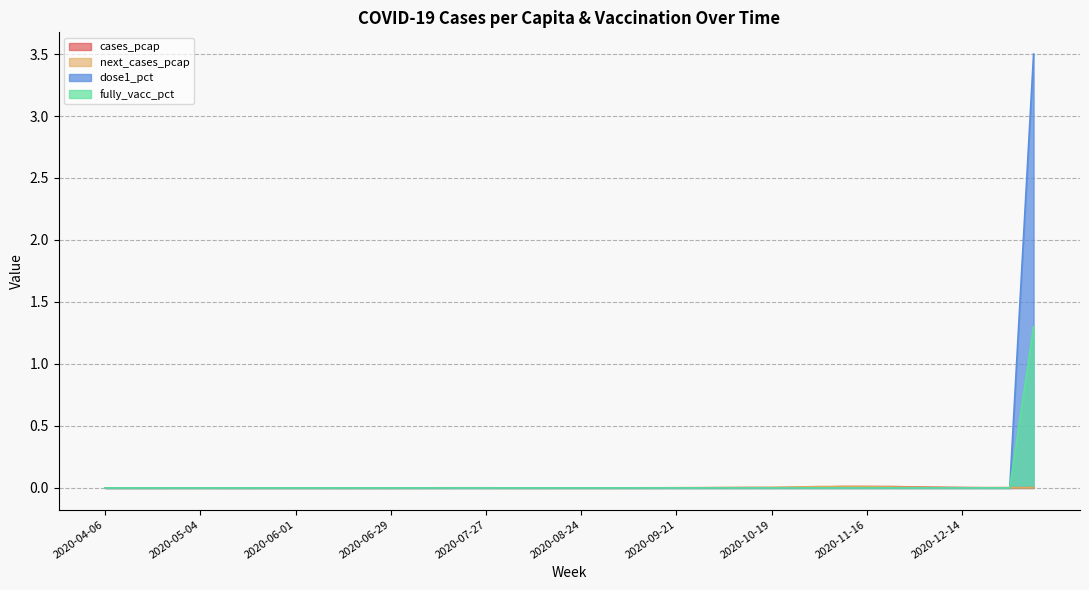

Which series has the largest total across all categories?

dose1_pct